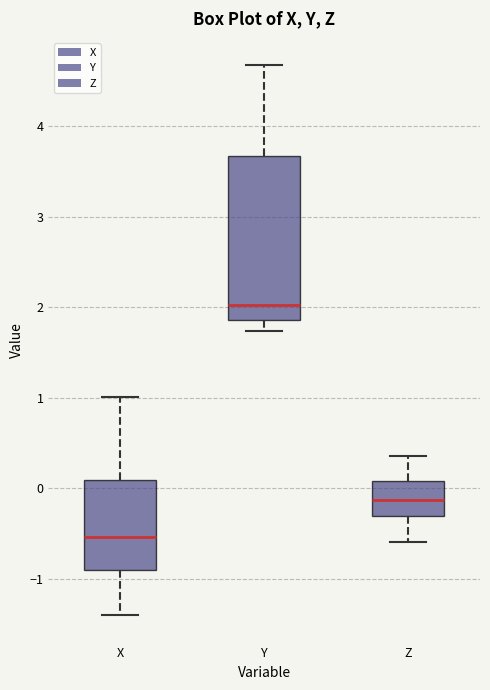

Reading left to right, read every box against the y-axis: the position of its median line, the range the box covers, and the ends of its whiskers. The values are not printed on the chart, so give them approximately, as read against the axis.

X: median -0.5, box -0.9 to 0.1, whiskers -1.4 to 1.0
Y: median 2.0, box 1.9 to 3.7, whiskers 1.7 to 4.7
Z: median -0.1, box -0.3 to 0.1, whiskers -0.6 to 0.4